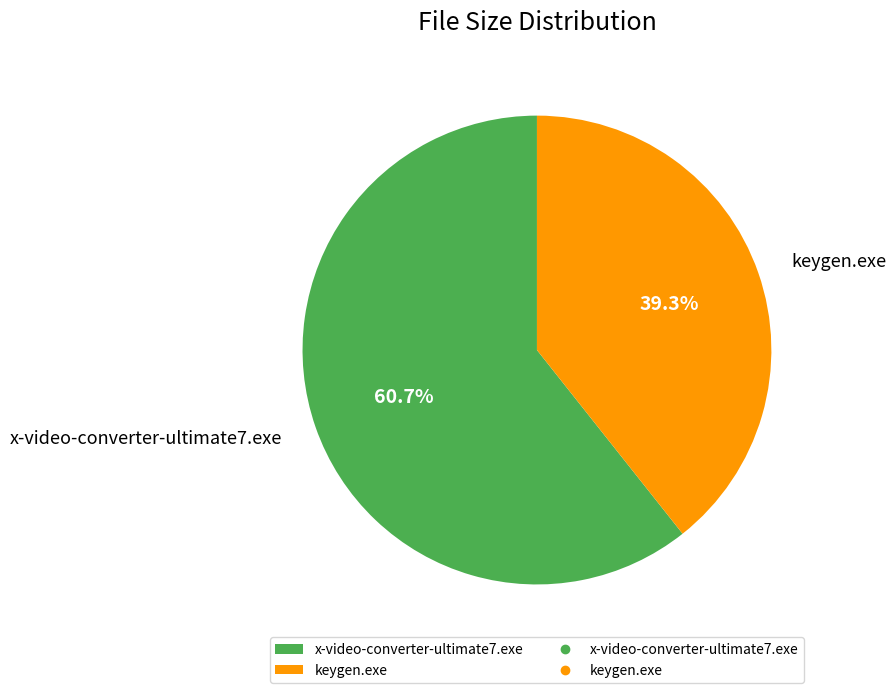

Rank the categories by value from highest to lowest.

x-video-converter-ultimate7.exe, keygen.exe